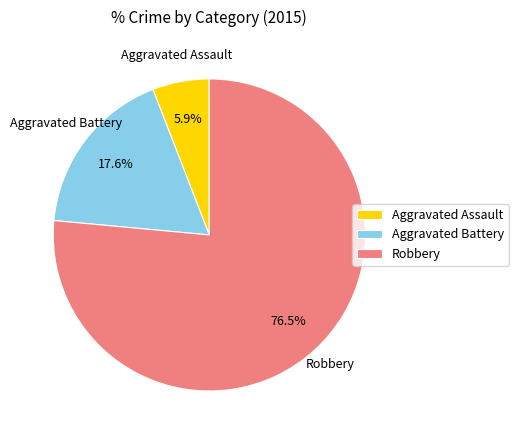

How much of the chart is everything except Robbery?

23.5%